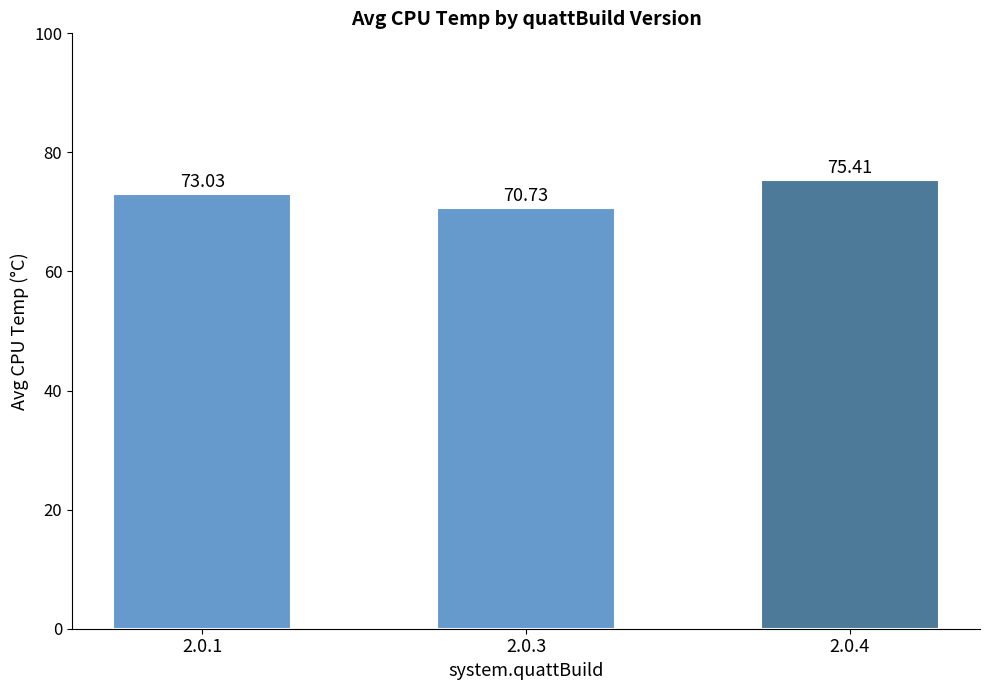

How many values exceed 73?

2